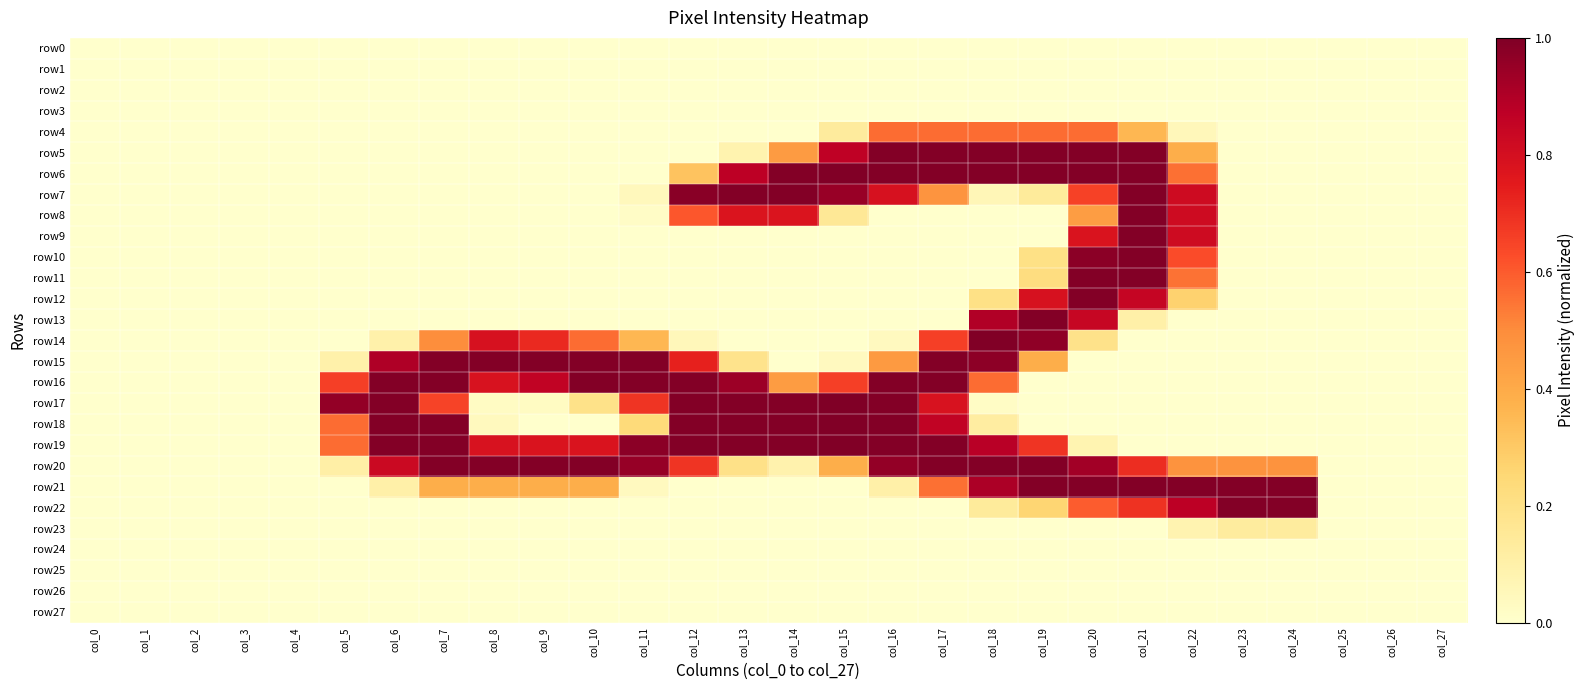

Reading right to left, transcribe all the data shown in this chart.

row0: col_27=0.0	col_26=0.0	col_25=0.0	col_24=0.0	col_23=0.0	col_22=0.0	col_21=0.0	col_20=0.0	col_19=0.0	col_18=0.0	col_17=0.0	col_16=0.0	col_15=0.0	col_14=0.0	col_13=0.0	col_12=0.0	col_11=0.0	col_10=0.0	col_9=0.0	col_8=0.0	col_7=0.0	col_6=0.0	col_5=0.0	col_4=0.0	col_3=0.0	col_2=0.0	col_1=0.0	col_0=0.0
row1: col_27=0.0	col_26=0.0	col_25=0.0	col_24=0.0	col_23=0.0	col_22=0.0	col_21=0.0	col_20=0.0	col_19=0.0	col_18=0.0	col_17=0.0	col_16=0.0	col_15=0.0	col_14=0.0	col_13=0.0	col_12=0.0	col_11=0.0	col_10=0.0	col_9=0.0	col_8=0.0	col_7=0.0	col_6=0.0	col_5=0.0	col_4=0.0	col_3=0.0	col_2=0.0	col_1=0.0	col_0=0.0
row2: col_27=0.0	col_26=0.0	col_25=0.0	col_24=0.0	col_23=0.0	col_22=0.0	col_21=0.0	col_20=0.0	col_19=0.0	col_18=0.0	col_17=0.0	col_16=0.0	col_15=0.0	col_14=0.0	col_13=0.0	col_12=0.0	col_11=0.0	col_10=0.0	col_9=0.0	col_8=0.0	col_7=0.0	col_6=0.0	col_5=0.0	col_4=0.0	col_3=0.0	col_2=0.0	col_1=0.0	col_0=0.0
row3: col_27=0.0	col_26=0.0	col_25=0.0	col_24=0.0	col_23=0.0	col_22=0.0	col_21=0.0	col_20=0.0	col_19=0.0	col_18=0.0	col_17=0.0	col_16=0.0	col_15=0.0	col_14=0.0	col_13=0.0	col_12=0.0	col_11=0.0	col_10=0.0	col_9=0.0	col_8=0.0	col_7=0.0	col_6=0.0	col_5=0.0	col_4=0.0	col_3=0.0	col_2=0.0	col_1=0.0	col_0=0.0
row4: col_27=0.0	col_26=0.0	col_25=0.0	col_24=0.0	col_23=0.0	col_22=0.1	col_21=0.4	col_20=0.6	col_19=0.6	col_18=0.6	col_17=0.6	col_16=0.6	col_15=0.1	col_14=0.0	col_13=0.0	col_12=0.0	col_11=0.0	col_10=0.0	col_9=0.0	col_8=0.0	col_7=0.0	col_6=0.0	col_5=0.0	col_4=0.0	col_3=0.0	col_2=0.0	col_1=0.0	col_0=0.0
row5: col_27=0.0	col_26=0.0	col_25=0.0	col_24=0.0	col_23=0.0	col_22=0.4	col_21=1.0	col_20=1.0	col_19=1.0	col_18=1.0	col_17=1.0	col_16=1.0	col_15=0.9	col_14=0.5	col_13=0.1	col_12=0.0	col_11=0.0	col_10=0.0	col_9=0.0	col_8=0.0	col_7=0.0	col_6=0.0	col_5=0.0	col_4=0.0	col_3=0.0	col_2=0.0	col_1=0.0	col_0=0.0
row6: col_27=0.0	col_26=0.0	col_25=0.0	col_24=0.0	col_23=0.0	col_22=0.6	col_21=1.0	col_20=1.0	col_19=1.0	col_18=1.0	col_17=1.0	col_16=1.0	col_15=1.0	col_14=1.0	col_13=0.9	col_12=0.3	col_11=0.0	col_10=0.0	col_9=0.0	col_8=0.0	col_7=0.0	col_6=0.0	col_5=0.0	col_4=0.0	col_3=0.0	col_2=0.0	col_1=0.0	col_0=0.0
row7: col_27=0.0	col_26=0.0	col_25=0.0	col_24=0.0	col_23=0.0	col_22=0.8	col_21=1.0	col_20=0.7	col_19=0.1	col_18=0.1	col_17=0.5	col_16=0.8	col_15=0.9	col_14=1.0	col_13=1.0	col_12=1.0	col_11=0.0	col_10=0.0	col_9=0.0	col_8=0.0	col_7=0.0	col_6=0.0	col_5=0.0	col_4=0.0	col_3=0.0	col_2=0.0	col_1=0.0	col_0=0.0
row8: col_27=0.0	col_26=0.0	col_25=0.0	col_24=0.0	col_23=0.0	col_22=0.8	col_21=1.0	col_20=0.4	col_19=0.0	col_18=0.0	col_17=0.0	col_16=0.0	col_15=0.2	col_14=0.8	col_13=0.8	col_12=0.6	col_11=0.0	col_10=0.0	col_9=0.0	col_8=0.0	col_7=0.0	col_6=0.0	col_5=0.0	col_4=0.0	col_3=0.0	col_2=0.0	col_1=0.0	col_0=0.0
row9: col_27=0.0	col_26=0.0	col_25=0.0	col_24=0.0	col_23=0.0	col_22=0.8	col_21=1.0	col_20=0.8	col_19=0.0	col_18=0.0	col_17=0.0	col_16=0.0	col_15=0.0	col_14=0.0	col_13=0.0	col_12=0.0	col_11=0.0	col_10=0.0	col_9=0.0	col_8=0.0	col_7=0.0	col_6=0.0	col_5=0.0	col_4=0.0	col_3=0.0	col_2=0.0	col_1=0.0	col_0=0.0
row10: col_27=0.0	col_26=0.0	col_25=0.0	col_24=0.0	col_23=0.0	col_22=0.6	col_21=1.0	col_20=1.0	col_19=0.2	col_18=0.0	col_17=0.0	col_16=0.0	col_15=0.0	col_14=0.0	col_13=0.0	col_12=0.0	col_11=0.0	col_10=0.0	col_9=0.0	col_8=0.0	col_7=0.0	col_6=0.0	col_5=0.0	col_4=0.0	col_3=0.0	col_2=0.0	col_1=0.0	col_0=0.0
row11: col_27=0.0	col_26=0.0	col_25=0.0	col_24=0.0	col_23=0.0	col_22=0.6	col_21=1.0	col_20=1.0	col_19=0.2	col_18=0.0	col_17=0.0	col_16=0.0	col_15=0.0	col_14=0.0	col_13=0.0	col_12=0.0	col_11=0.0	col_10=0.0	col_9=0.0	col_8=0.0	col_7=0.0	col_6=0.0	col_5=0.0	col_4=0.0	col_3=0.0	col_2=0.0	col_1=0.0	col_0=0.0
row12: col_27=0.0	col_26=0.0	col_25=0.0	col_24=0.0	col_23=0.0	col_22=0.3	col_21=0.8	col_20=1.0	col_19=0.8	col_18=0.2	col_17=0.0	col_16=0.0	col_15=0.0	col_14=0.0	col_13=0.0	col_12=0.0	col_11=0.0	col_10=0.0	col_9=0.0	col_8=0.0	col_7=0.0	col_6=0.0	col_5=0.0	col_4=0.0	col_3=0.0	col_2=0.0	col_1=0.0	col_0=0.0
row13: col_27=0.0	col_26=0.0	col_25=0.0	col_24=0.0	col_23=0.0	col_22=0.0	col_21=0.1	col_20=0.8	col_19=1.0	col_18=0.9	col_17=0.0	col_16=0.0	col_15=0.0	col_14=0.0	col_13=0.0	col_12=0.0	col_11=0.0	col_10=0.0	col_9=0.0	col_8=0.0	col_7=0.0	col_6=0.0	col_5=0.0	col_4=0.0	col_3=0.0	col_2=0.0	col_1=0.0	col_0=0.0
row14: col_27=0.0	col_26=0.0	col_25=0.0	col_24=0.0	col_23=0.0	col_22=0.0	col_21=0.0	col_20=0.2	col_19=1.0	col_18=1.0	col_17=0.7	col_16=0.0	col_15=0.0	col_14=0.0	col_13=0.0	col_12=0.1	col_11=0.4	col_10=0.6	col_9=0.7	col_8=0.8	col_7=0.5	col_6=0.1	col_5=0.0	col_4=0.0	col_3=0.0	col_2=0.0	col_1=0.0	col_0=0.0
row15: col_27=0.0	col_26=0.0	col_25=0.0	col_24=0.0	col_23=0.0	col_22=0.0	col_21=0.0	col_20=0.0	col_19=0.4	col_18=1.0	col_17=1.0	col_16=0.5	col_15=0.0	col_14=0.0	col_13=0.2	col_12=0.7	col_11=1.0	col_10=1.0	col_9=1.0	col_8=1.0	col_7=1.0	col_6=0.9	col_5=0.1	col_4=0.0	col_3=0.0	col_2=0.0	col_1=0.0	col_0=0.0
row16: col_27=0.0	col_26=0.0	col_25=0.0	col_24=0.0	col_23=0.0	col_22=0.0	col_21=0.0	col_20=0.0	col_19=0.0	col_18=0.6	col_17=1.0	col_16=1.0	col_15=0.7	col_14=0.4	col_13=0.9	col_12=1.0	col_11=1.0	col_10=1.0	col_9=0.9	col_8=0.8	col_7=1.0	col_6=1.0	col_5=0.7	col_4=0.0	col_3=0.0	col_2=0.0	col_1=0.0	col_0=0.0
row17: col_27=0.0	col_26=0.0	col_25=0.0	col_24=0.0	col_23=0.0	col_22=0.0	col_21=0.0	col_20=0.0	col_19=0.0	col_18=0.0	col_17=0.8	col_16=1.0	col_15=1.0	col_14=1.0	col_13=1.0	col_12=1.0	col_11=0.7	col_10=0.2	col_9=0.0	col_8=0.0	col_7=0.7	col_6=1.0	col_5=1.0	col_4=0.0	col_3=0.0	col_2=0.0	col_1=0.0	col_0=0.0
row18: col_27=0.0	col_26=0.0	col_25=0.0	col_24=0.0	col_23=0.0	col_22=0.0	col_21=0.0	col_20=0.0	col_19=0.0	col_18=0.1	col_17=0.9	col_16=1.0	col_15=1.0	col_14=1.0	col_13=1.0	col_12=1.0	col_11=0.2	col_10=0.0	col_9=0.0	col_8=0.0	col_7=1.0	col_6=1.0	col_5=0.6	col_4=0.0	col_3=0.0	col_2=0.0	col_1=0.0	col_0=0.0
row19: col_27=0.0	col_26=0.0	col_25=0.0	col_24=0.0	col_23=0.0	col_22=0.0	col_21=0.0	col_20=0.1	col_19=0.7	col_18=0.9	col_17=1.0	col_16=1.0	col_15=1.0	col_14=1.0	col_13=1.0	col_12=1.0	col_11=1.0	col_10=0.8	col_9=0.8	col_8=0.8	col_7=1.0	col_6=1.0	col_5=0.6	col_4=0.0	col_3=0.0	col_2=0.0	col_1=0.0	col_0=0.0
row20: col_27=0.0	col_26=0.0	col_25=0.0	col_24=0.5	col_23=0.5	col_22=0.5	col_21=0.7	col_20=0.9	col_19=1.0	col_18=1.0	col_17=1.0	col_16=1.0	col_15=0.4	col_14=0.1	col_13=0.2	col_12=0.7	col_11=1.0	col_10=1.0	col_9=1.0	col_8=1.0	col_7=1.0	col_6=0.8	col_5=0.1	col_4=0.0	col_3=0.0	col_2=0.0	col_1=0.0	col_0=0.0
row21: col_27=0.0	col_26=0.0	col_25=0.0	col_24=1.0	col_23=1.0	col_22=1.0	col_21=1.0	col_20=1.0	col_19=1.0	col_18=0.9	col_17=0.6	col_16=0.1	col_15=0.0	col_14=0.0	col_13=0.0	col_12=0.0	col_11=0.0	col_10=0.4	col_9=0.4	col_8=0.4	col_7=0.4	col_6=0.1	col_5=0.0	col_4=0.0	col_3=0.0	col_2=0.0	col_1=0.0	col_0=0.0
row22: col_27=0.0	col_26=0.0	col_25=0.0	col_24=1.0	col_23=1.0	col_22=0.9	col_21=0.7	col_20=0.6	col_19=0.3	col_18=0.1	col_17=0.0	col_16=0.0	col_15=0.0	col_14=0.0	col_13=0.0	col_12=0.0	col_11=0.0	col_10=0.0	col_9=0.0	col_8=0.0	col_7=0.0	col_6=0.0	col_5=0.0	col_4=0.0	col_3=0.0	col_2=0.0	col_1=0.0	col_0=0.0
row23: col_27=0.0	col_26=0.0	col_25=0.0	col_24=0.1	col_23=0.1	col_22=0.1	col_21=0.0	col_20=0.0	col_19=0.0	col_18=0.0	col_17=0.0	col_16=0.0	col_15=0.0	col_14=0.0	col_13=0.0	col_12=0.0	col_11=0.0	col_10=0.0	col_9=0.0	col_8=0.0	col_7=0.0	col_6=0.0	col_5=0.0	col_4=0.0	col_3=0.0	col_2=0.0	col_1=0.0	col_0=0.0
row24: col_27=0.0	col_26=0.0	col_25=0.0	col_24=0.0	col_23=0.0	col_22=0.0	col_21=0.0	col_20=0.0	col_19=0.0	col_18=0.0	col_17=0.0	col_16=0.0	col_15=0.0	col_14=0.0	col_13=0.0	col_12=0.0	col_11=0.0	col_10=0.0	col_9=0.0	col_8=0.0	col_7=0.0	col_6=0.0	col_5=0.0	col_4=0.0	col_3=0.0	col_2=0.0	col_1=0.0	col_0=0.0
row25: col_27=0.0	col_26=0.0	col_25=0.0	col_24=0.0	col_23=0.0	col_22=0.0	col_21=0.0	col_20=0.0	col_19=0.0	col_18=0.0	col_17=0.0	col_16=0.0	col_15=0.0	col_14=0.0	col_13=0.0	col_12=0.0	col_11=0.0	col_10=0.0	col_9=0.0	col_8=0.0	col_7=0.0	col_6=0.0	col_5=0.0	col_4=0.0	col_3=0.0	col_2=0.0	col_1=0.0	col_0=0.0
row26: col_27=0.0	col_26=0.0	col_25=0.0	col_24=0.0	col_23=0.0	col_22=0.0	col_21=0.0	col_20=0.0	col_19=0.0	col_18=0.0	col_17=0.0	col_16=0.0	col_15=0.0	col_14=0.0	col_13=0.0	col_12=0.0	col_11=0.0	col_10=0.0	col_9=0.0	col_8=0.0	col_7=0.0	col_6=0.0	col_5=0.0	col_4=0.0	col_3=0.0	col_2=0.0	col_1=0.0	col_0=0.0
row27: col_27=0.0	col_26=0.0	col_25=0.0	col_24=0.0	col_23=0.0	col_22=0.0	col_21=0.0	col_20=0.0	col_19=0.0	col_18=0.0	col_17=0.0	col_16=0.0	col_15=0.0	col_14=0.0	col_13=0.0	col_12=0.0	col_11=0.0	col_10=0.0	col_9=0.0	col_8=0.0	col_7=0.0	col_6=0.0	col_5=0.0	col_4=0.0	col_3=0.0	col_2=0.0	col_1=0.0	col_0=0.0